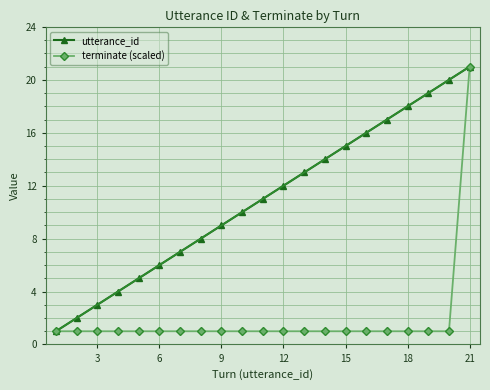

True or false: utterance_id has more than 0 points higher than both neighbors.

False